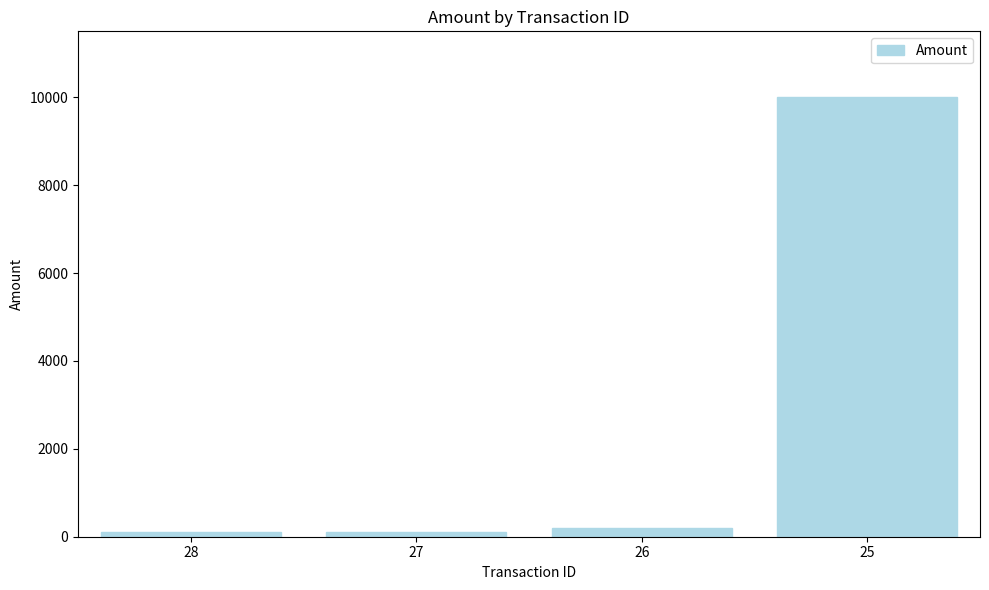

What is the value of the 4th bar from the left?

10000.0